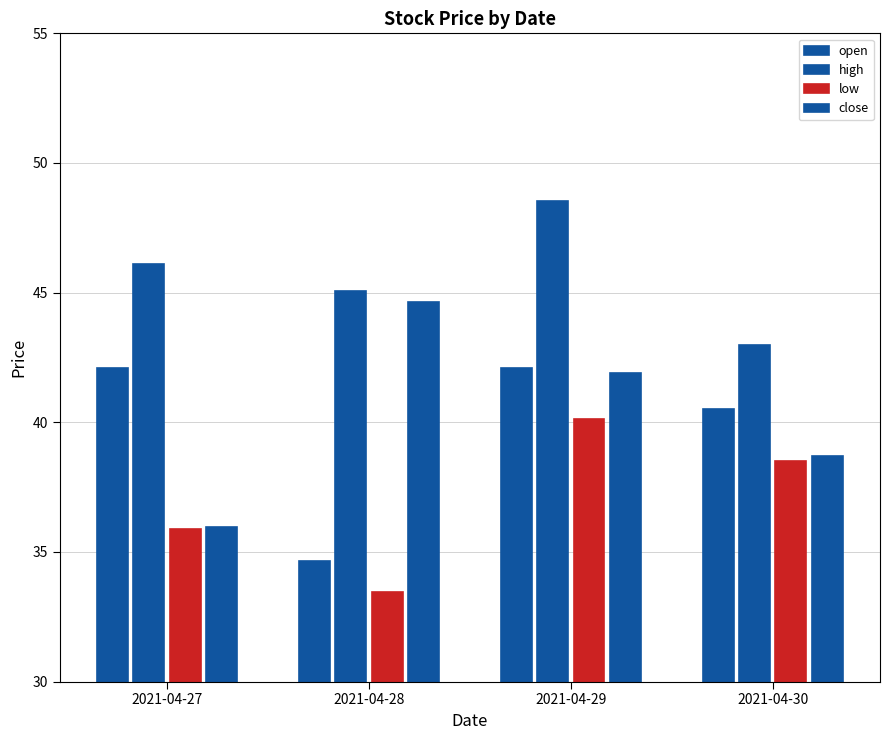

Does the chart contain any negative values?

No